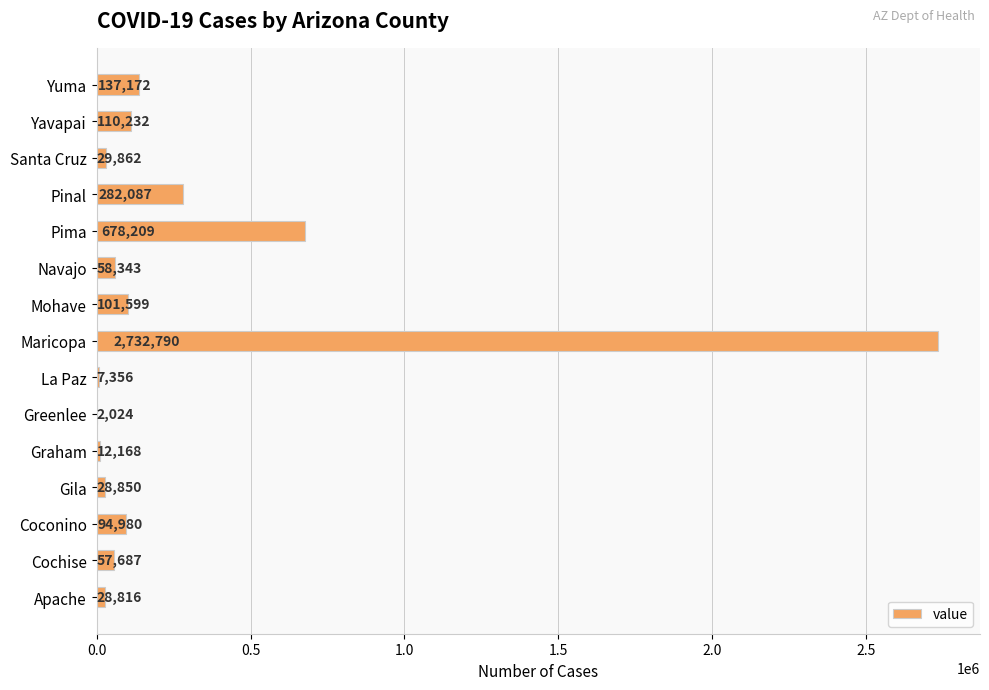

What is the change in value from Navajo to Graham?

-46175